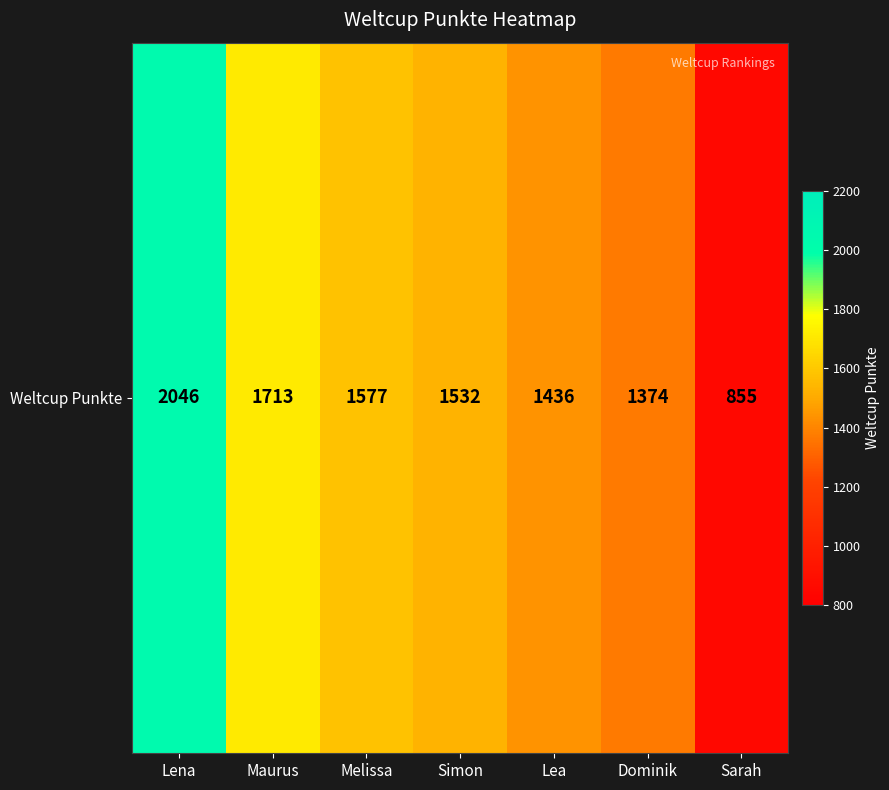

How many data points does each series have?

7